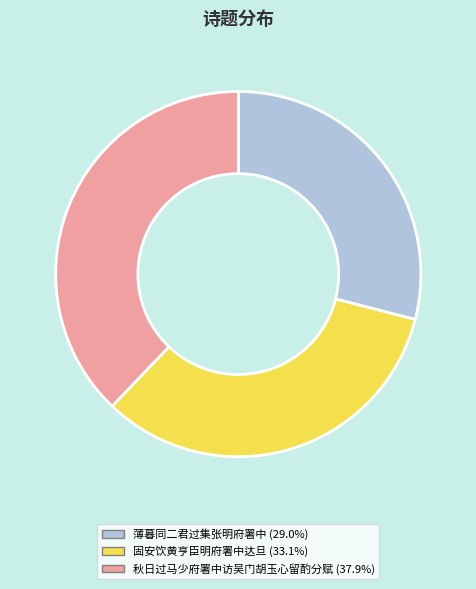

Does any single category account for the majority?

No